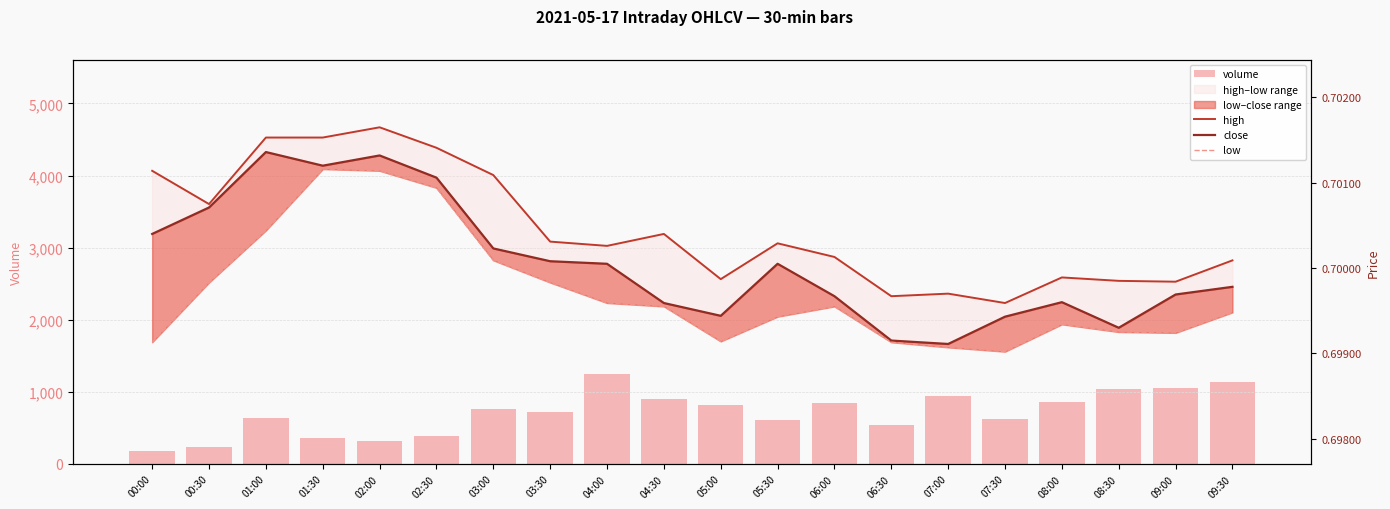

Count the low values in the range 0 to 1.

20